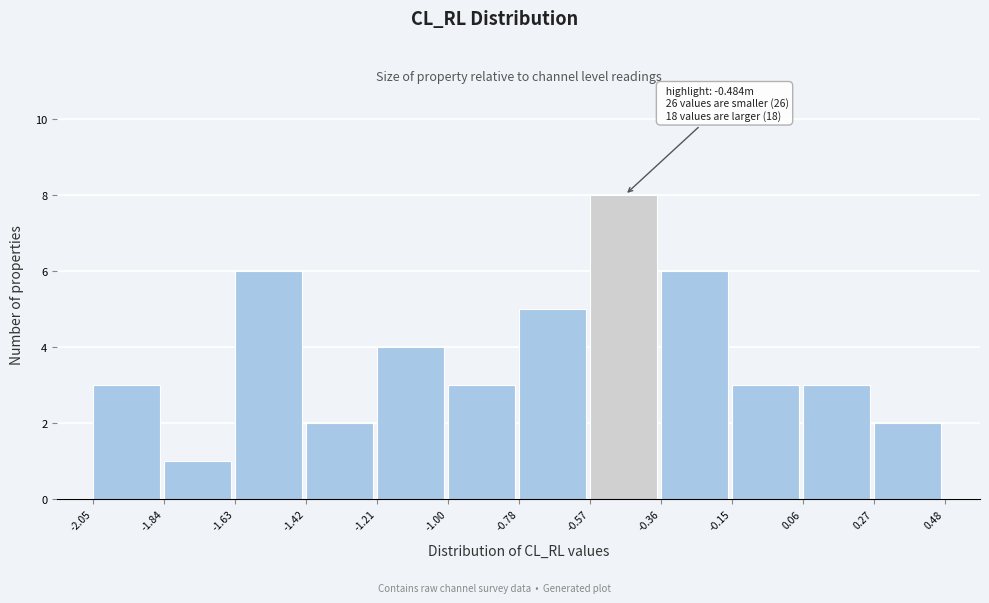

Over which range of the x-axis is the bar tallest?

-0.57 to -0.36